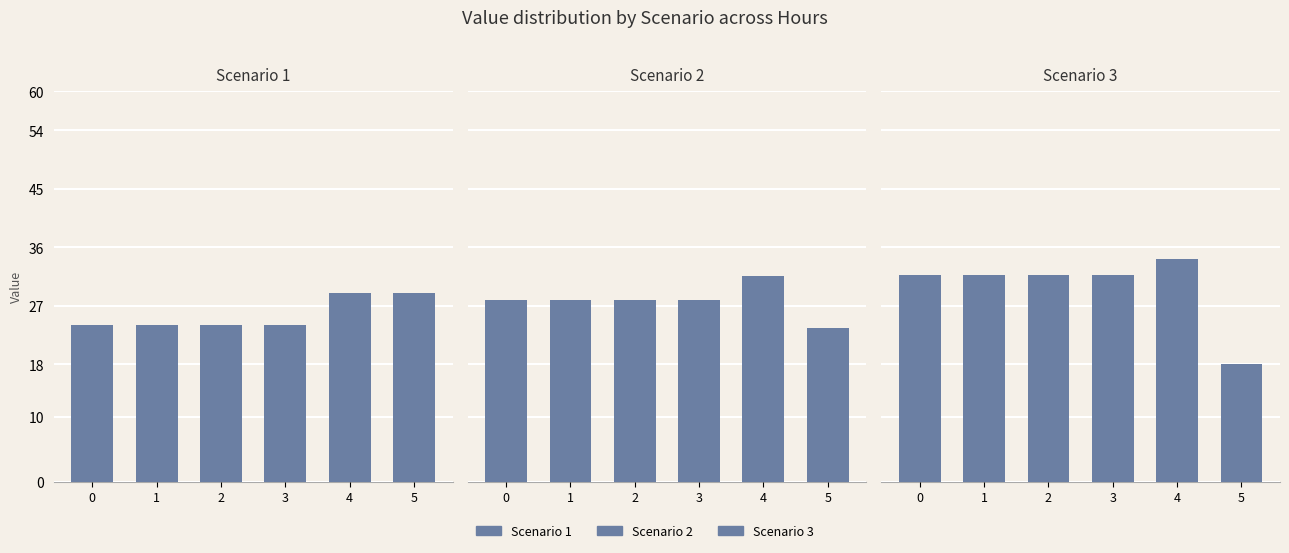

Is it true that Scenario 3 equals 10.1 at 0?

False